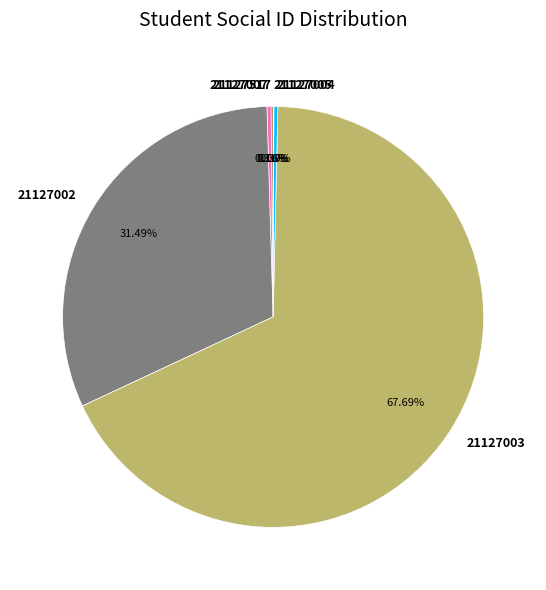

What percentage is the 21127003 slice, to the nearest percent?

68%